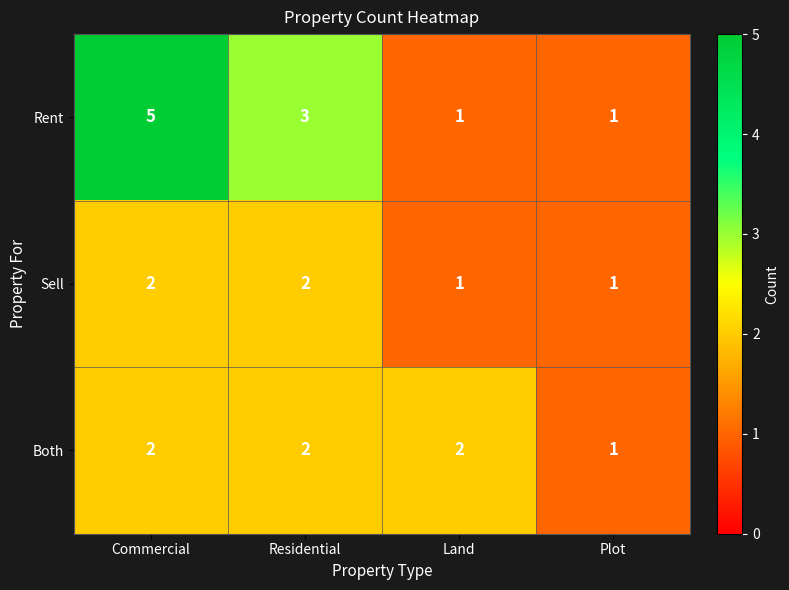

How many values in the Sell series are below 2?

2